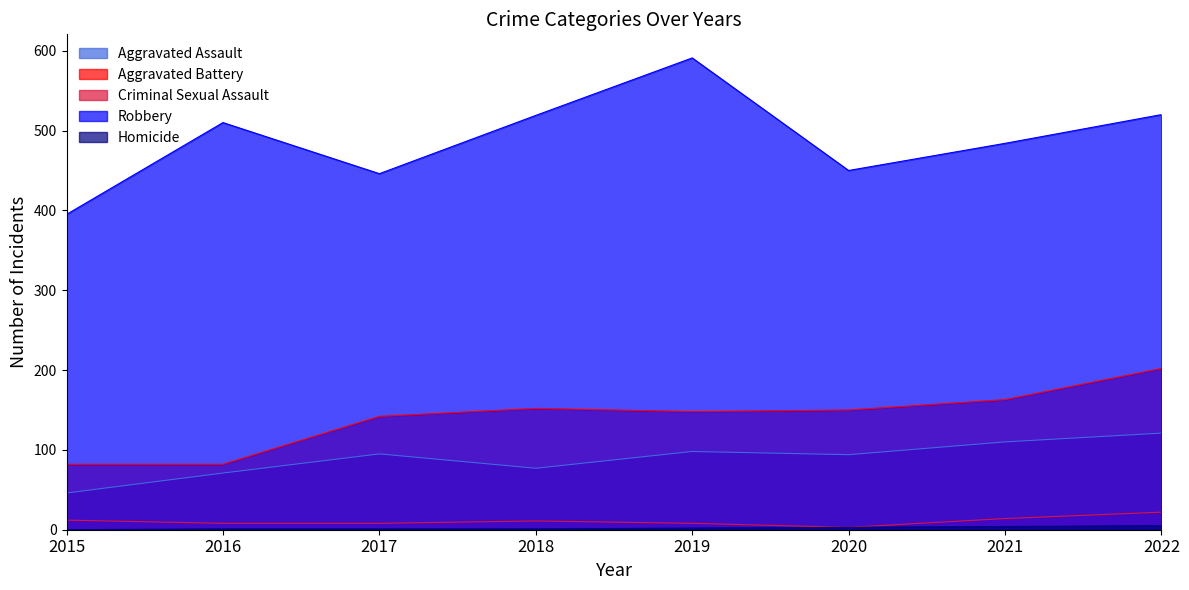

Reading left to right, transcribe all the data shown in this chart.

Aggravated Assault: 46	71	95	77	98	94	110	121
Aggravated Battery: 82	82	142	152	148	150	163	202
Criminal Sexual Assault: 12	8	8	11	8	3	14	22
Robbery: 395	510	446	519	591	450	484	520
Homicide: 0	1	1	1	2	3	4	5